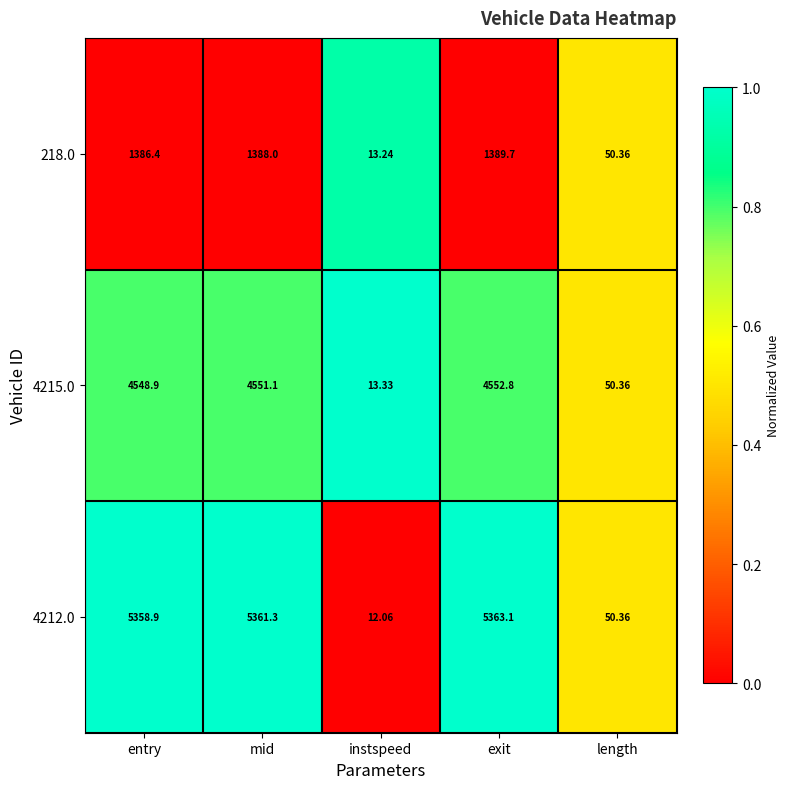

Rank the categories by 4215.0 value from highest to lowest.

exit, mid, entry, length, instspeed